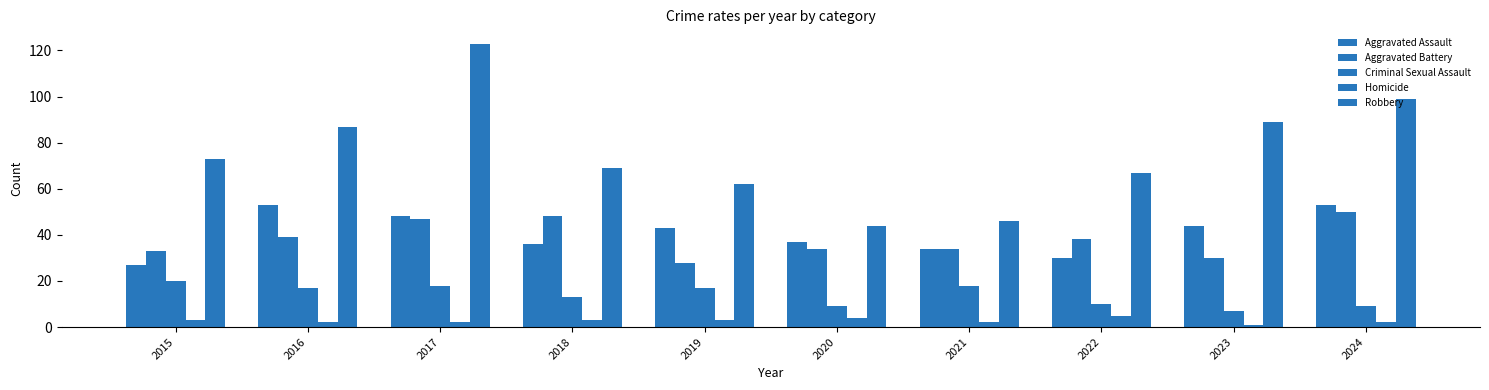

Are the bars horizontal?

No